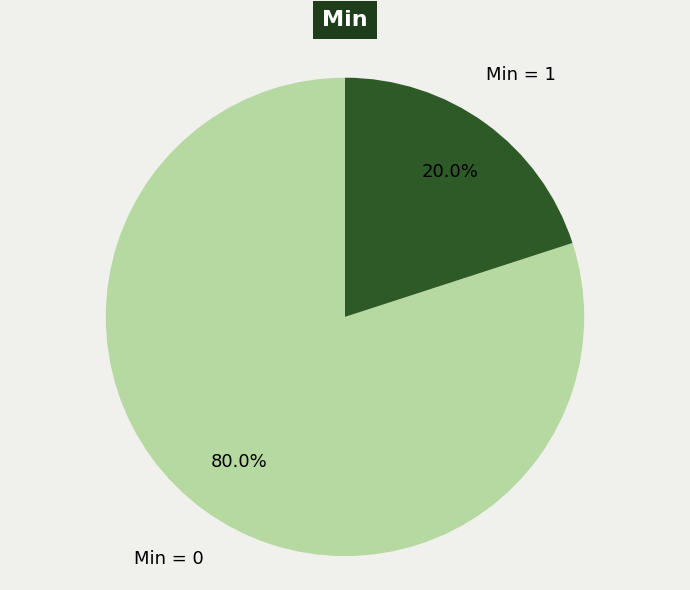

How many slices are in this pie chart?

2